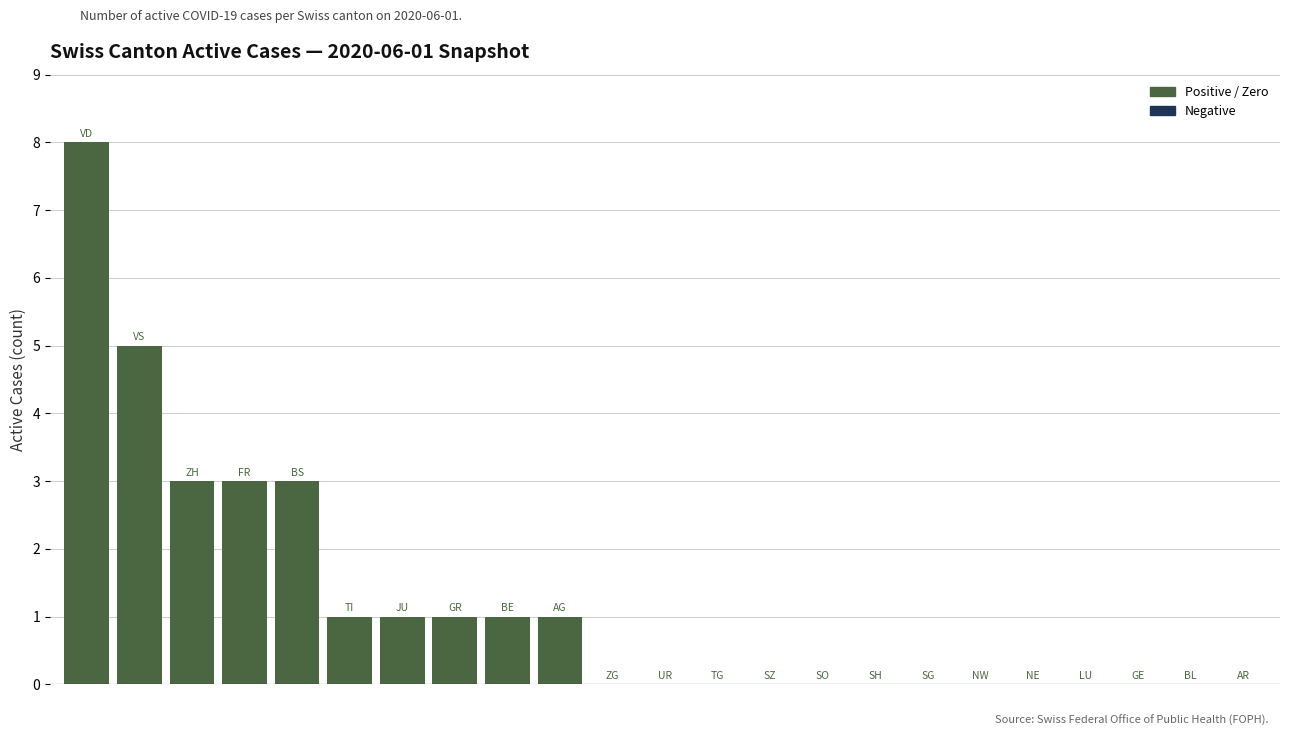

What is the maximum value shown in the chart?

8